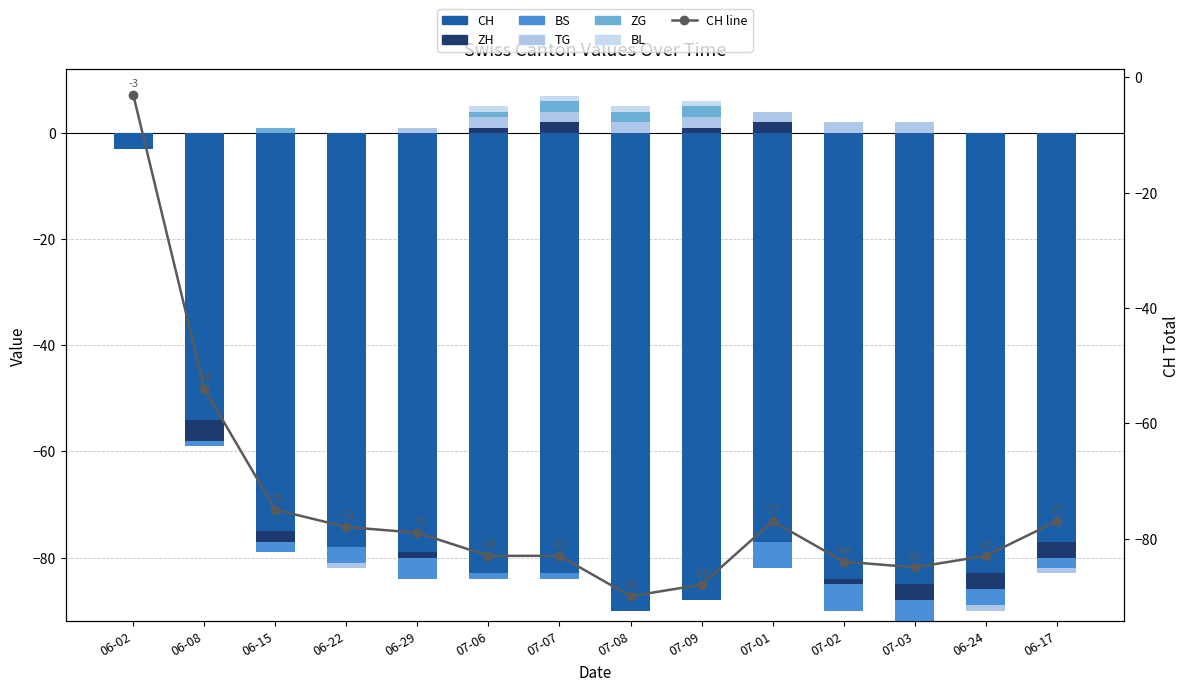

Are the bars horizontal?

No